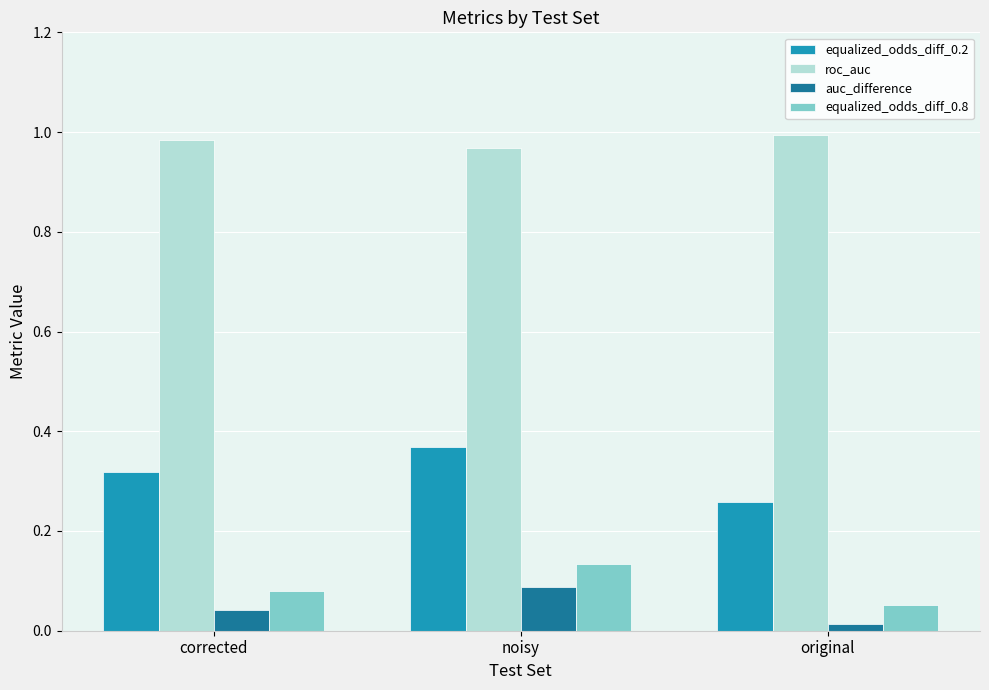

What is the spread (max minus min) of values at corrected?

0.9